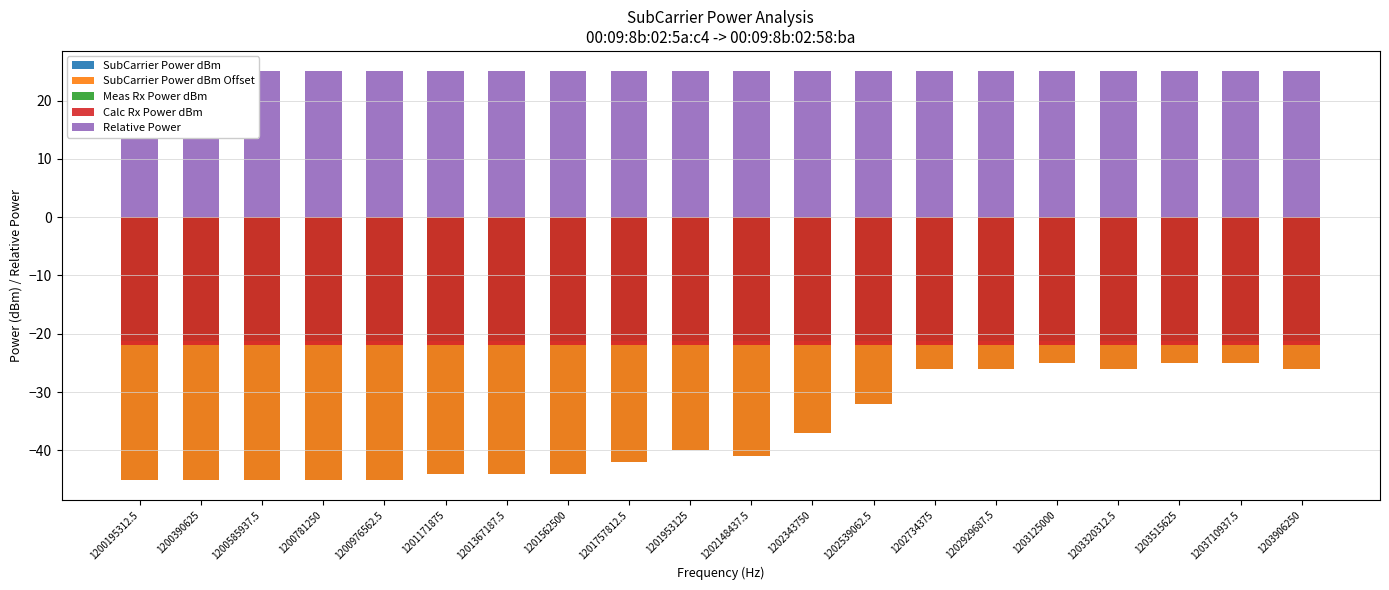

Which series has the largest total across all categories?

Relative Power